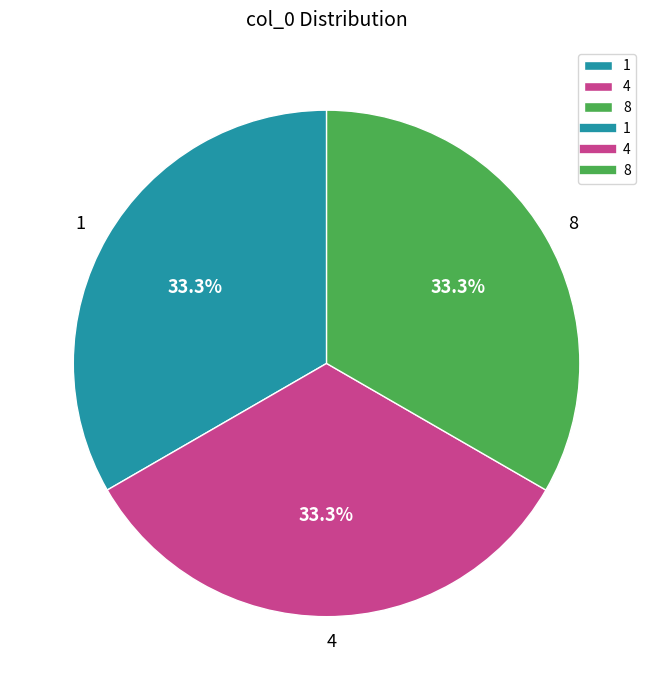

Is there any slice that represents more than half of the pie?

No